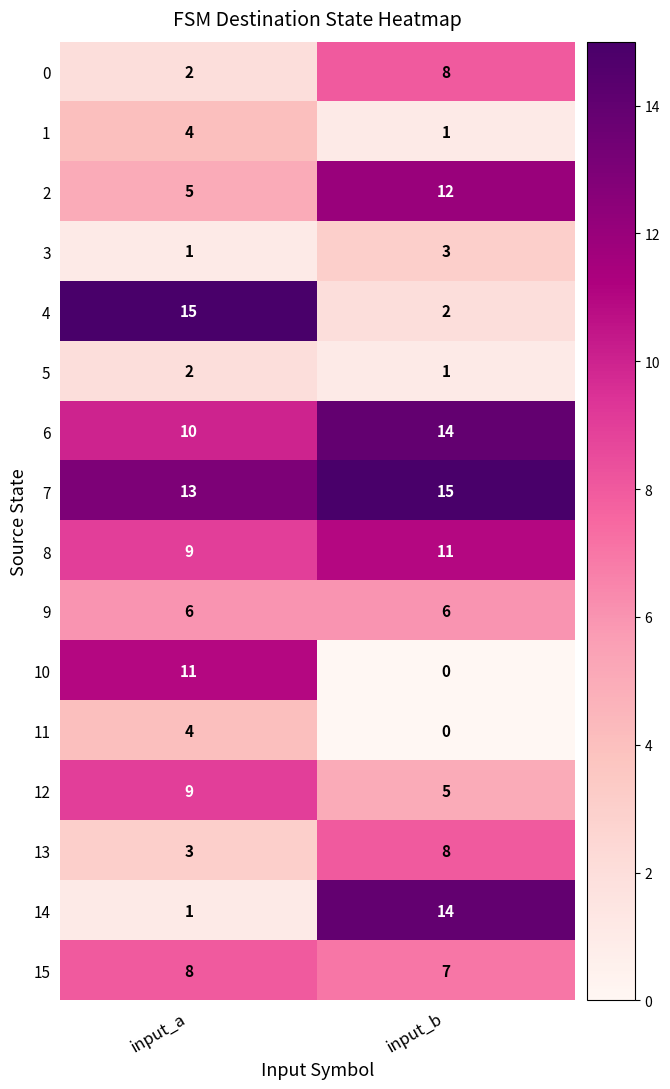

What is the spread (max minus min) of values at input_b?

15